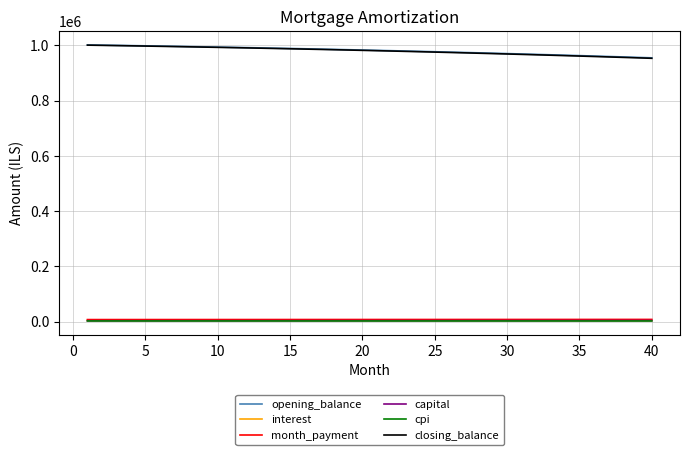

True or false: opening_balance and month_payment intersect in this chart.

False